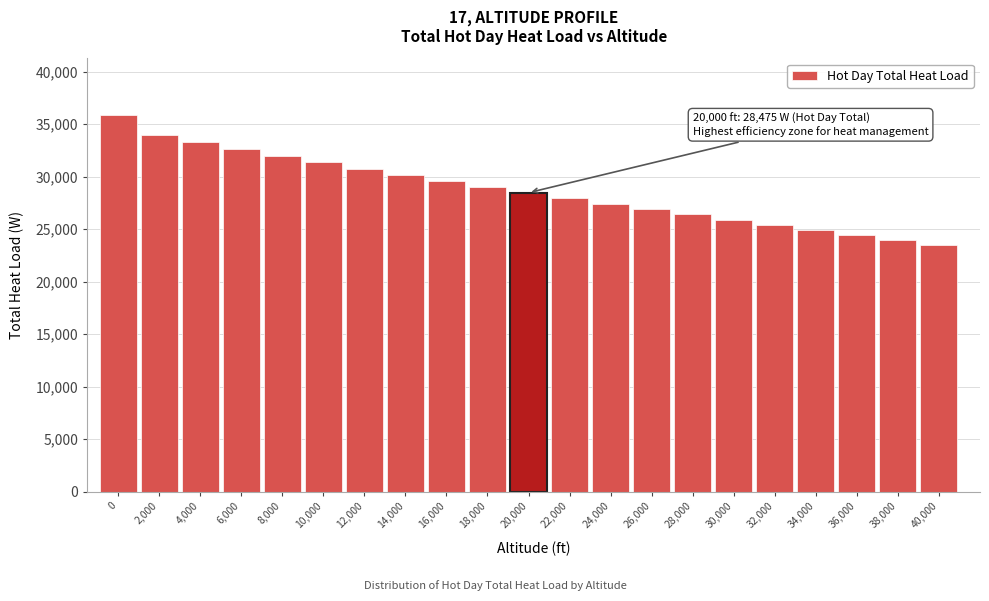

Reading left to right, extract all data points from this chart.

0=35892.7	2,000=33953.5	4,000=33273.6	6,000=32613.8	8,000=31973.1	10,000=31350.5	12,000=30745.0	14,000=30155.8	16,000=29581.7	18,000=29021.8	20,000=28475.2	22,000=27940.8	24,000=27417.7	26,000=26905.0	28,000=26401.5	30,000=25906.4	32,000=25418.6	34,000=24937.2	36,000=24461.3	38,000=23989.8	40,000=23521.7